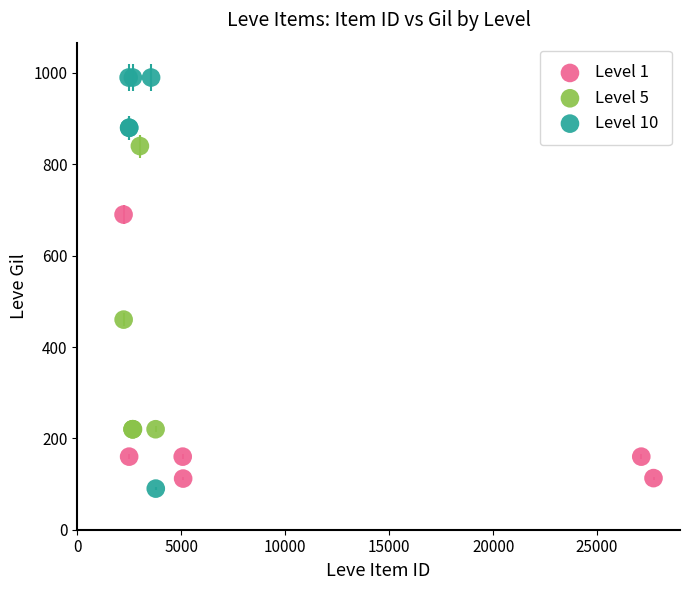

Which series has the widest spread of Y values?

Level 10